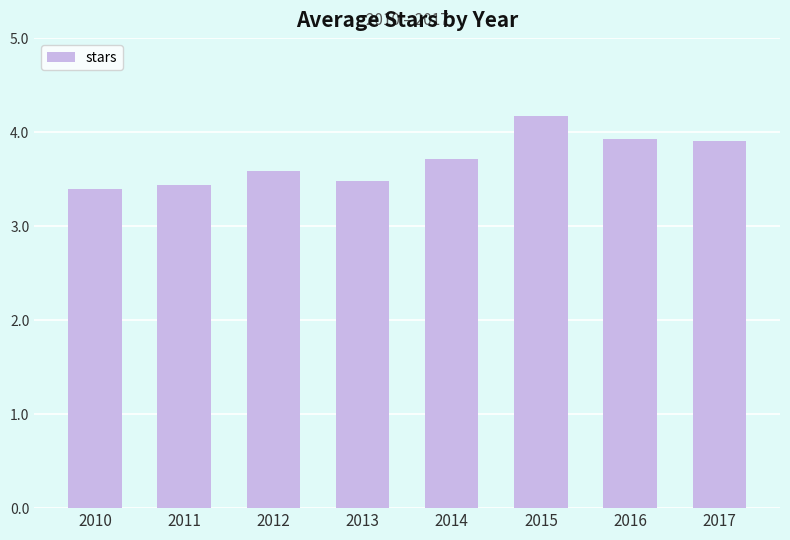

Reading right to left, list all the values displayed in this chart.

2017=3.9	2016=3.9	2015=4.2	2014=3.7	2013=3.5	2012=3.6	2011=3.4	2010=3.4